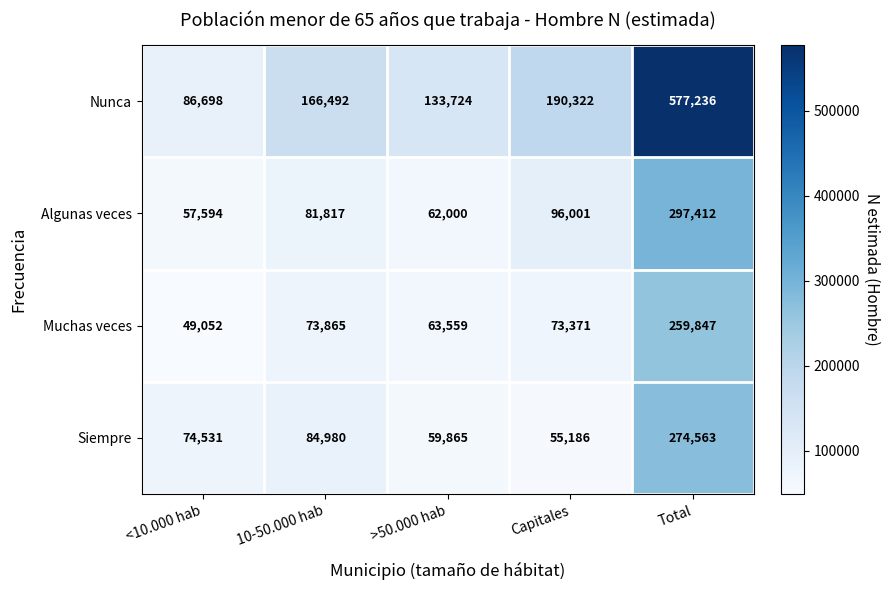

What is the total value across all series at Total?

1409058